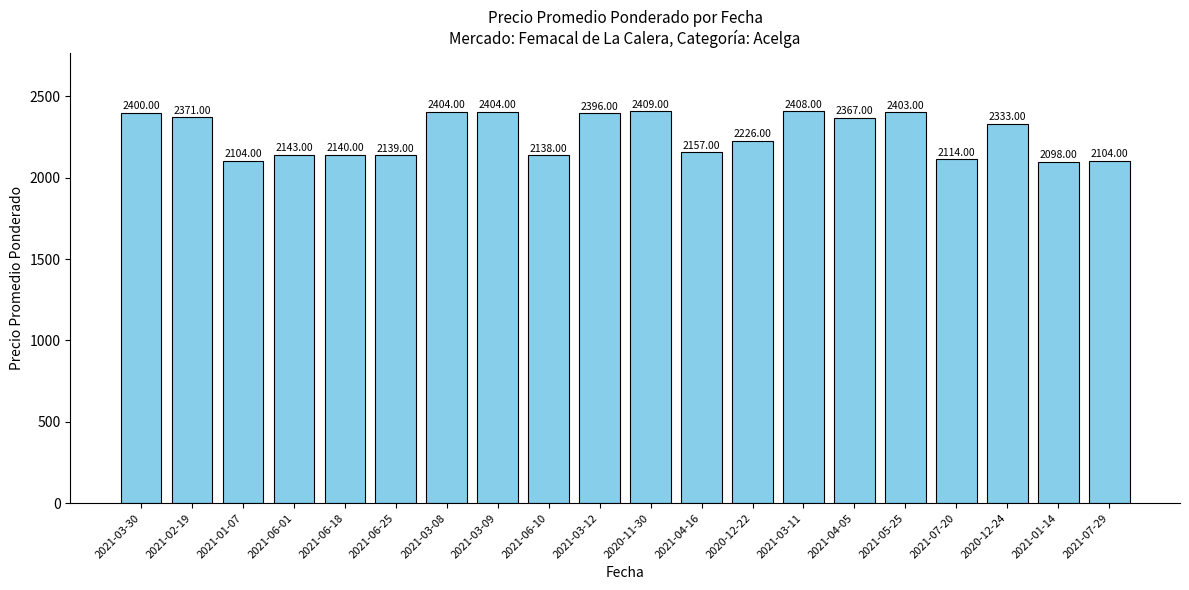

Reading left to right, what are all the values shown in this chart?

2400	2371	2104	2143	2140	2139	2404	2404	2138	2396	2409	2157	2226	2408	2367	2403	2114	2333	2098	2104